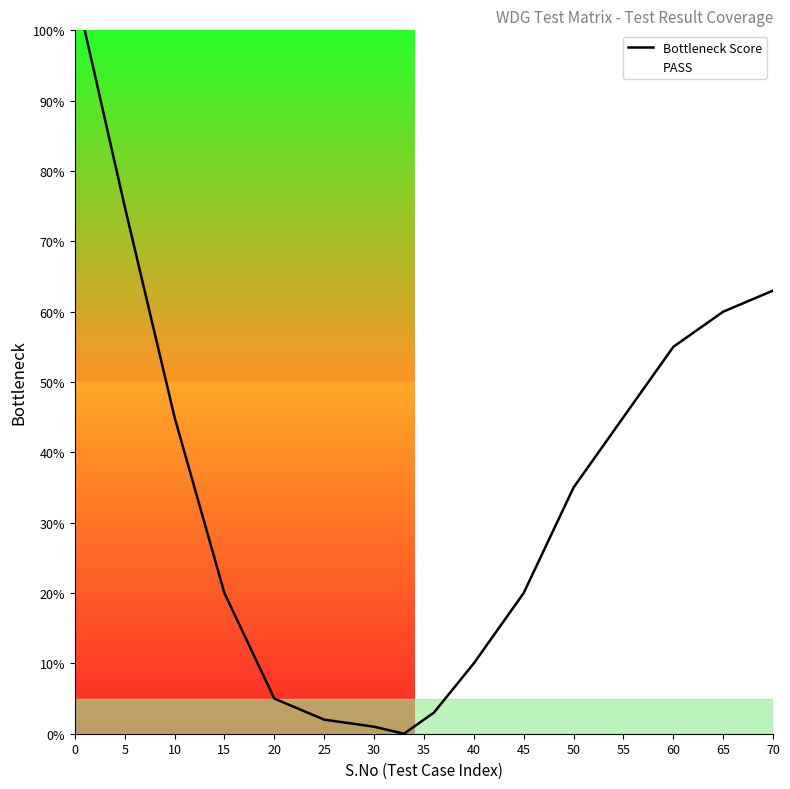

The chart shows a value of 2 at 30. True or false?

False